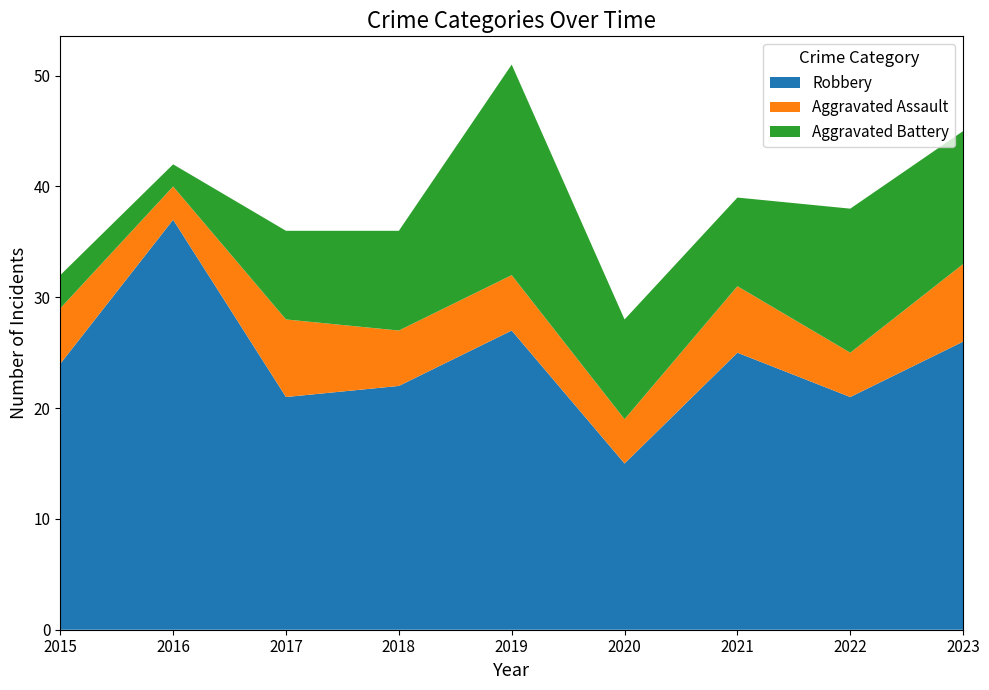

Reading left to right, transcribe all the data shown in this chart.

Robbery: 24	37	21	22	27	15	25	21	26
Aggravated Assault: 5	3	7	5	5	4	6	4	7
Aggravated Battery: 3	2	8	9	19	9	8	13	12